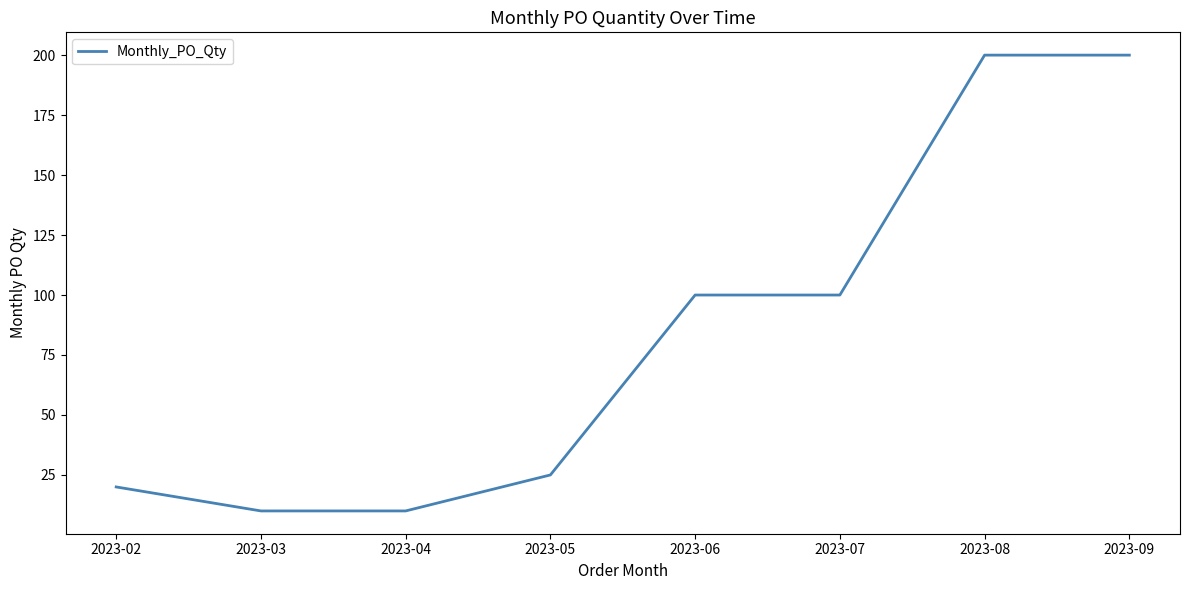

Reading left to right, transcribe all the data shown in this chart.

2023-02=20	2023-03=10	2023-04=10	2023-05=25	2023-06=100	2023-07=100	2023-08=200	2023-09=200